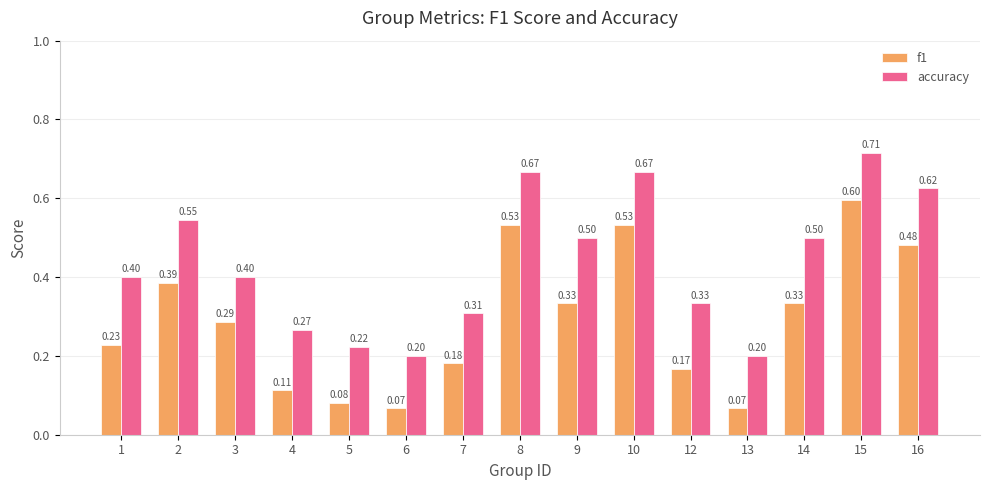

Between 2 and 8, which series saw the biggest shift?

f1